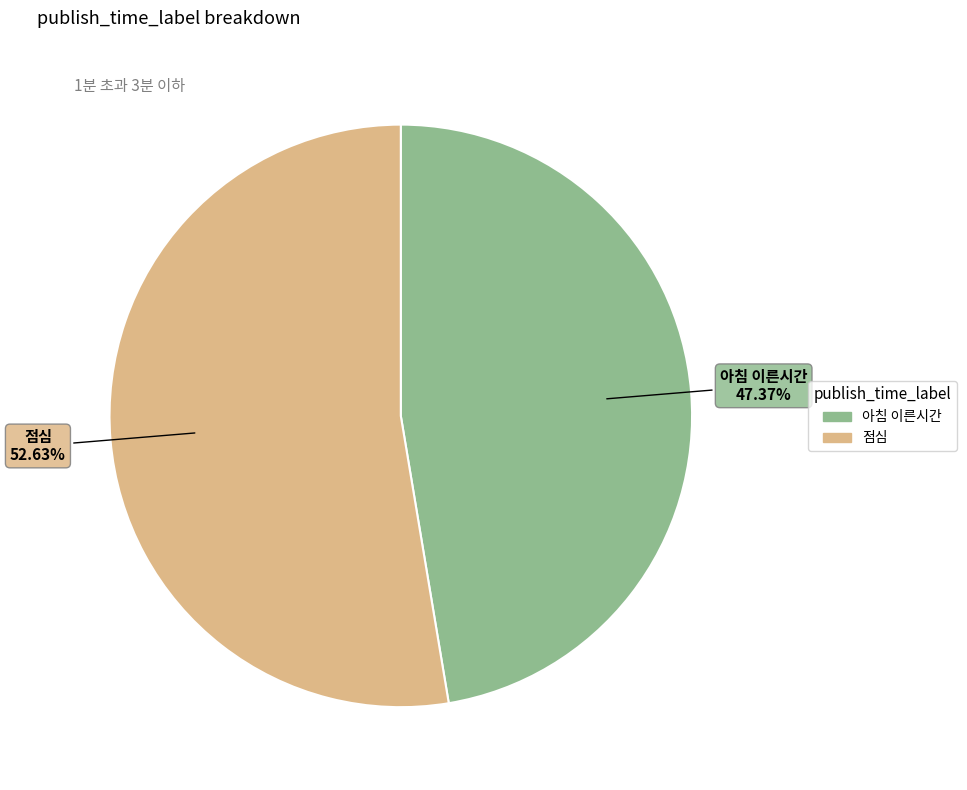

To the nearest percent, what percentage of the pie is 아침 이른시간?

47%